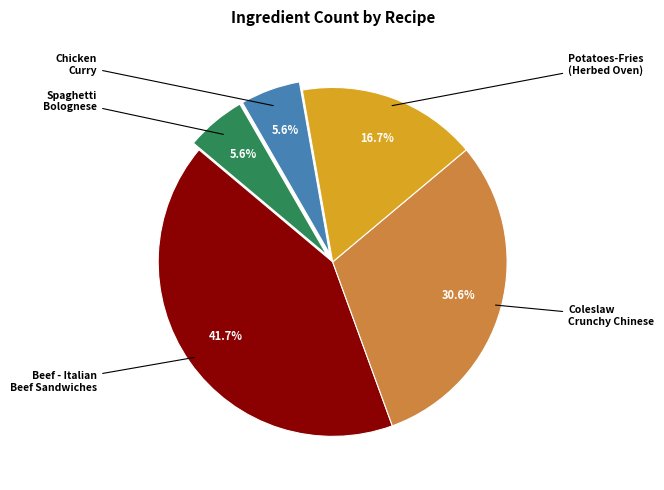

How many segments does this pie chart have?

5